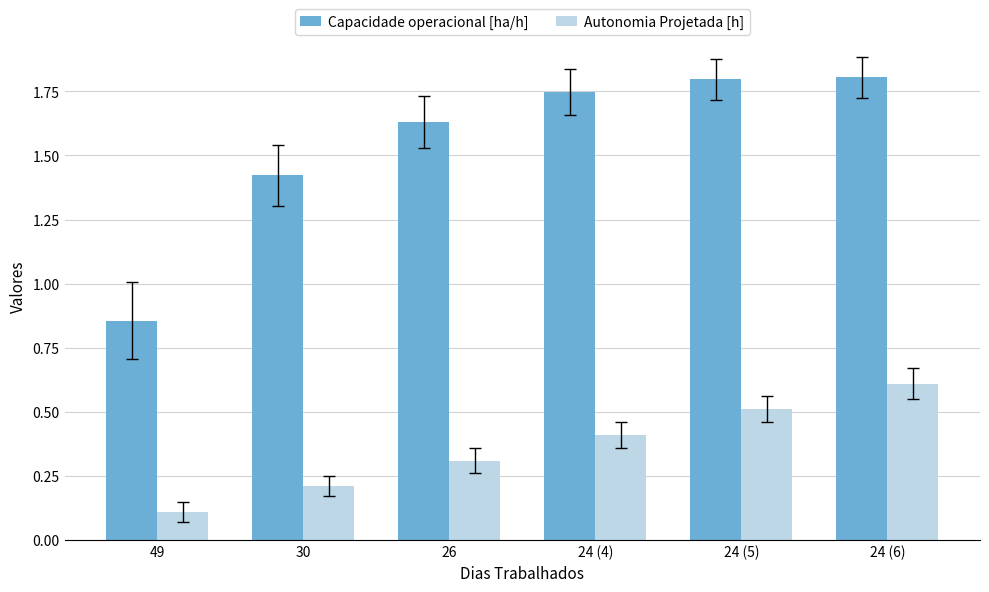

What is the average value of the Capacidade operacional [ha/h] series?

1.5